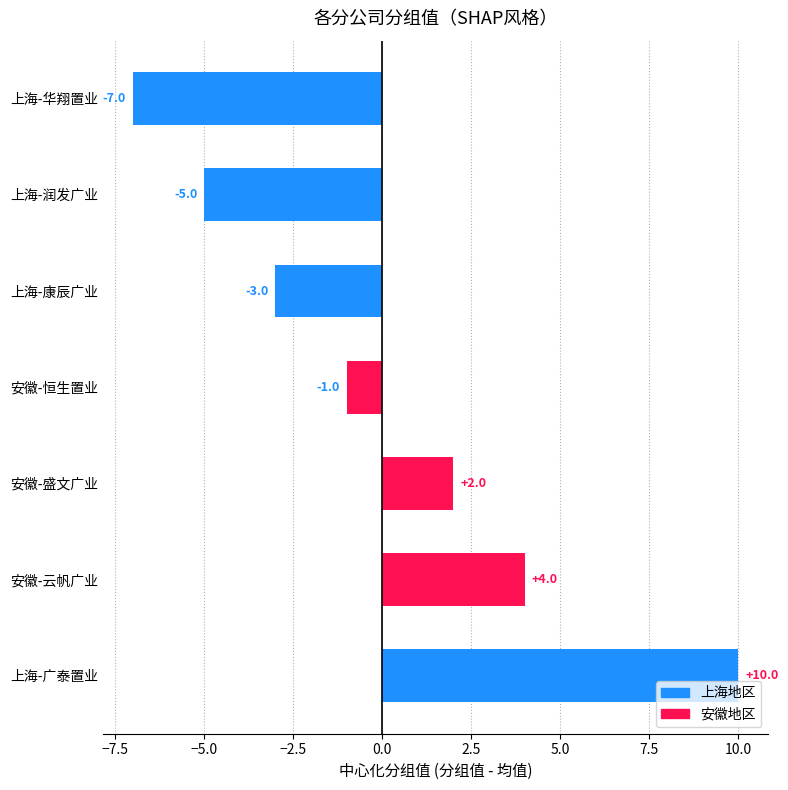

Reading bottom to top, list all the values displayed in this chart.

上海-广泰置业=10	安徽-云帆广业=4	安徽-盛文广业=2	安徽-恒生置业=-1	上海-康辰广业=-3	上海-润发广业=-5	上海-华翔置业=-7